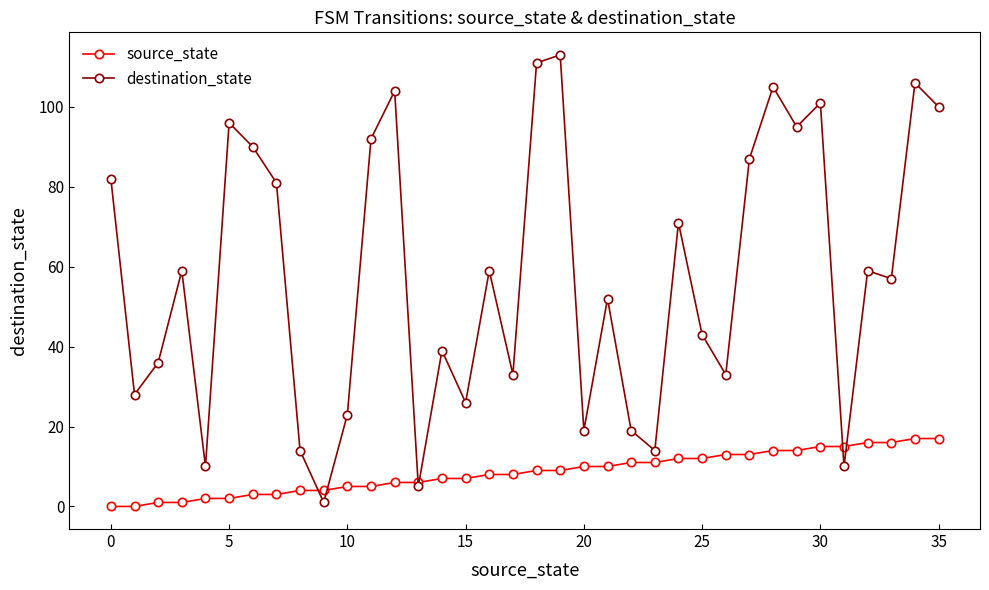

At how many categories does at least one series exceed 67?

15